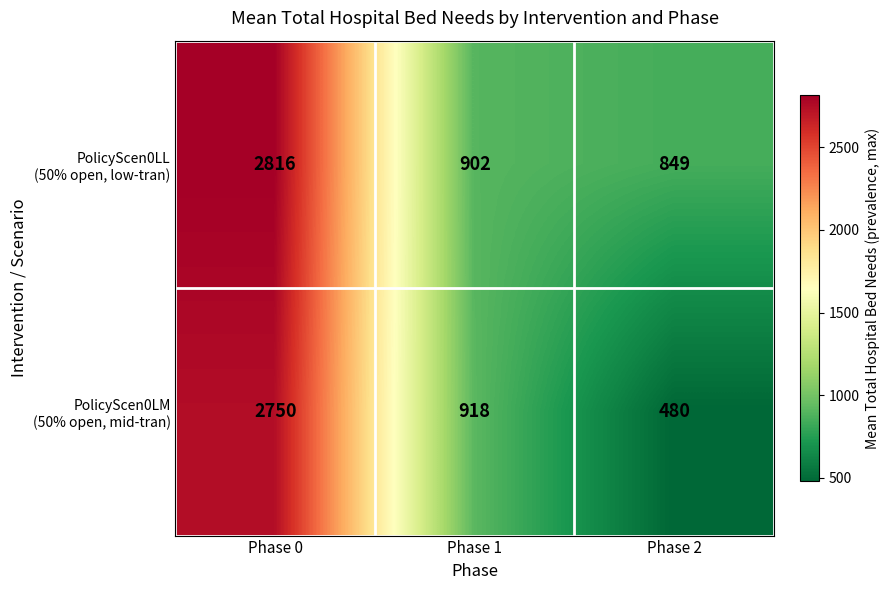

What is the difference between the highest and lowest values at Phase 0?

66